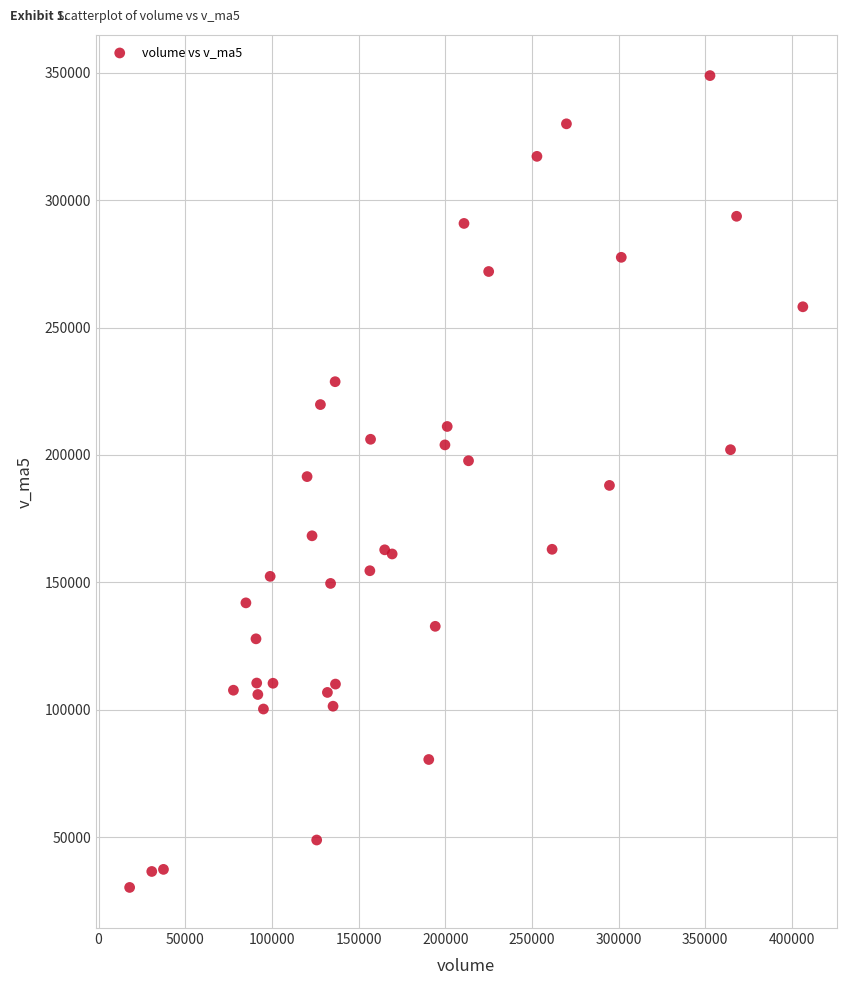

What is the range of Y values (max minus min)?

318645.8